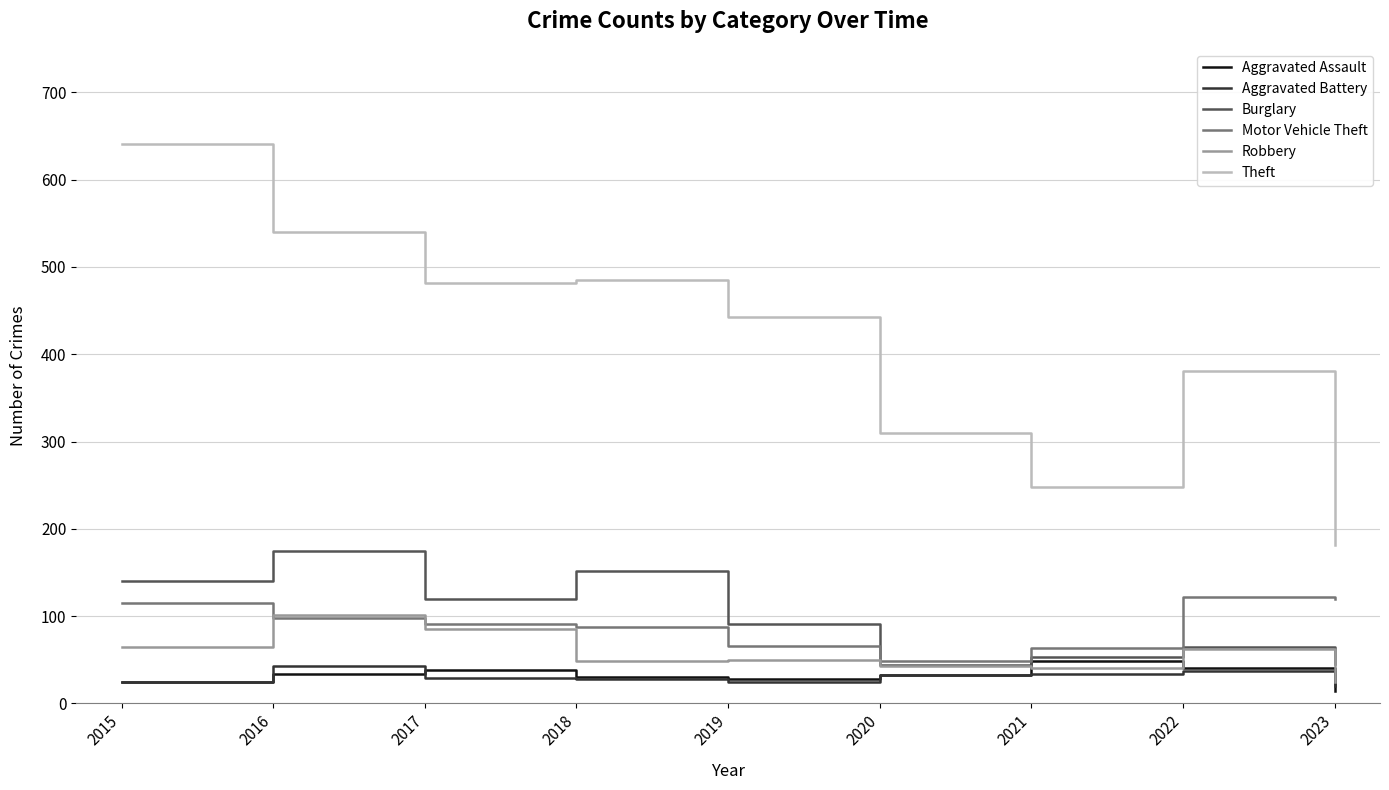

What is the greatest value displayed?

641